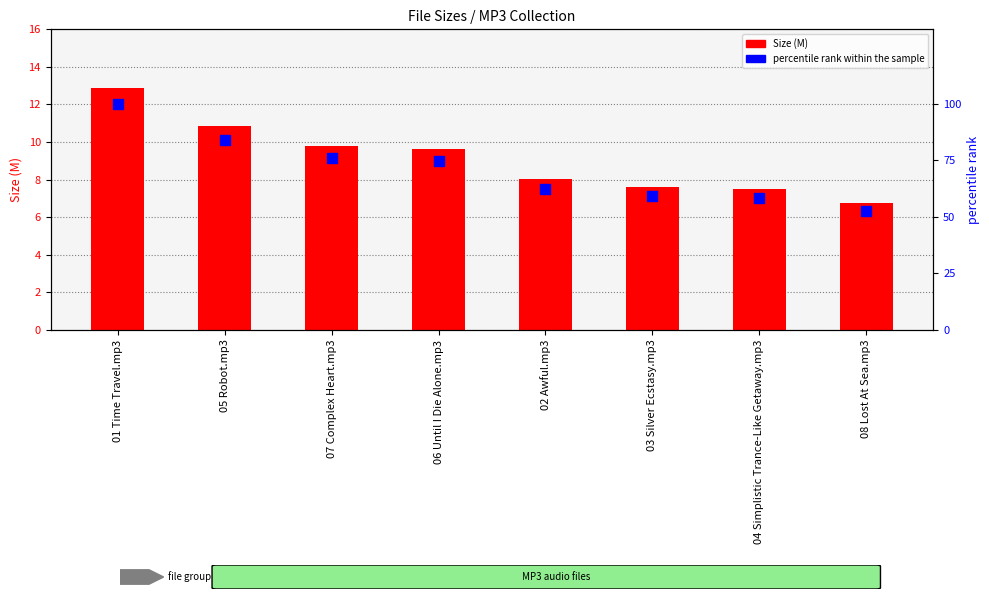

At which category is the sum across all series the highest?

01 Time Travel.mp3